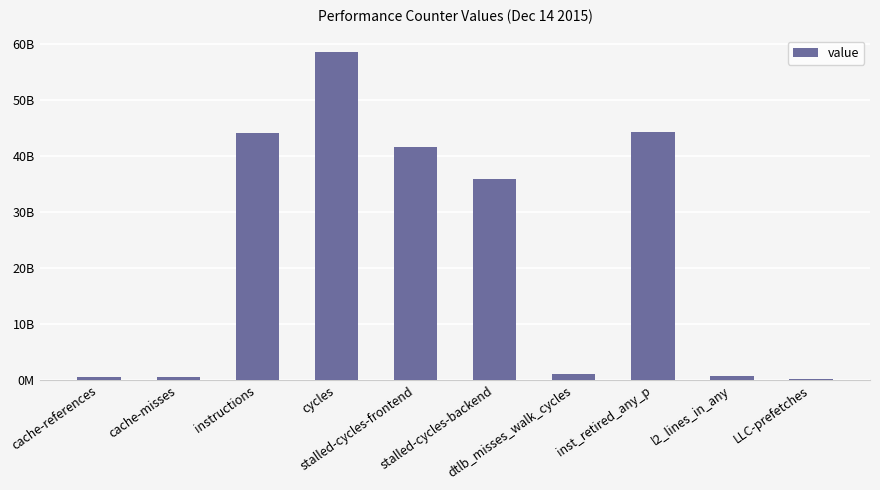

List the labels in order of value, smallest first.

LLC-prefetches, cache-misses, cache-references, l2_lines_in_any, dtlb_misses_walk_cycles, stalled-cycles-backend, stalled-cycles-frontend, instructions, inst_retired_any_p, cycles